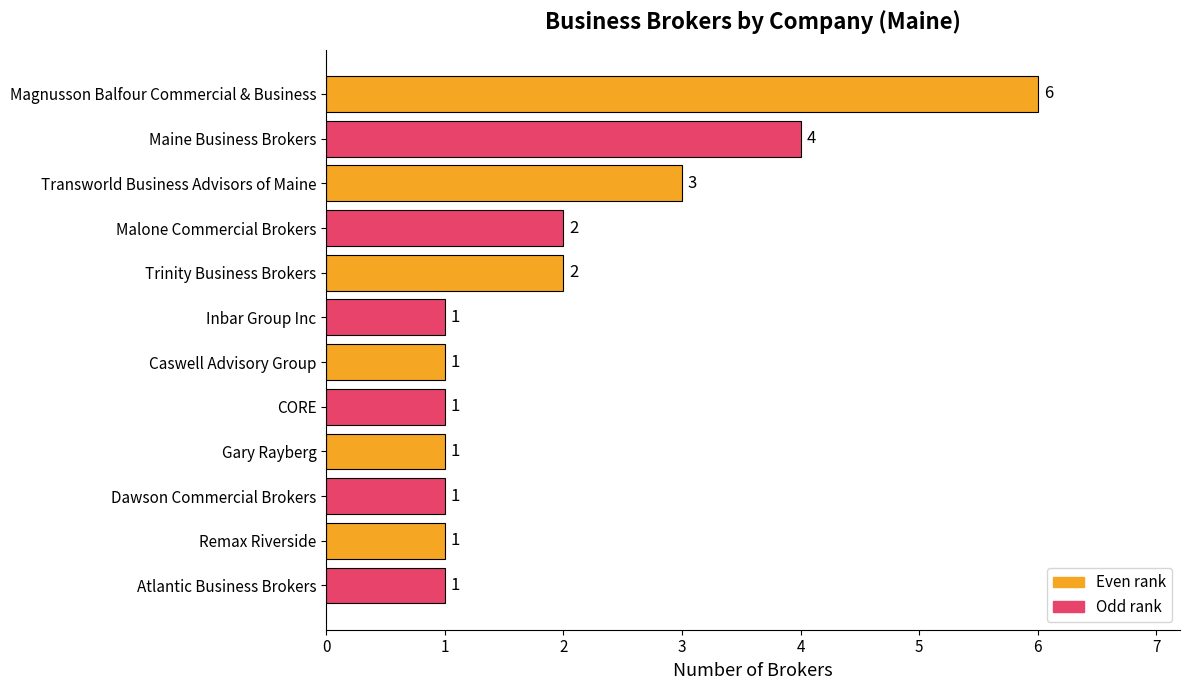

Reading top to bottom, extract all data points from this chart.

6	4	3	2	2	1	1	1	1	1	1	1